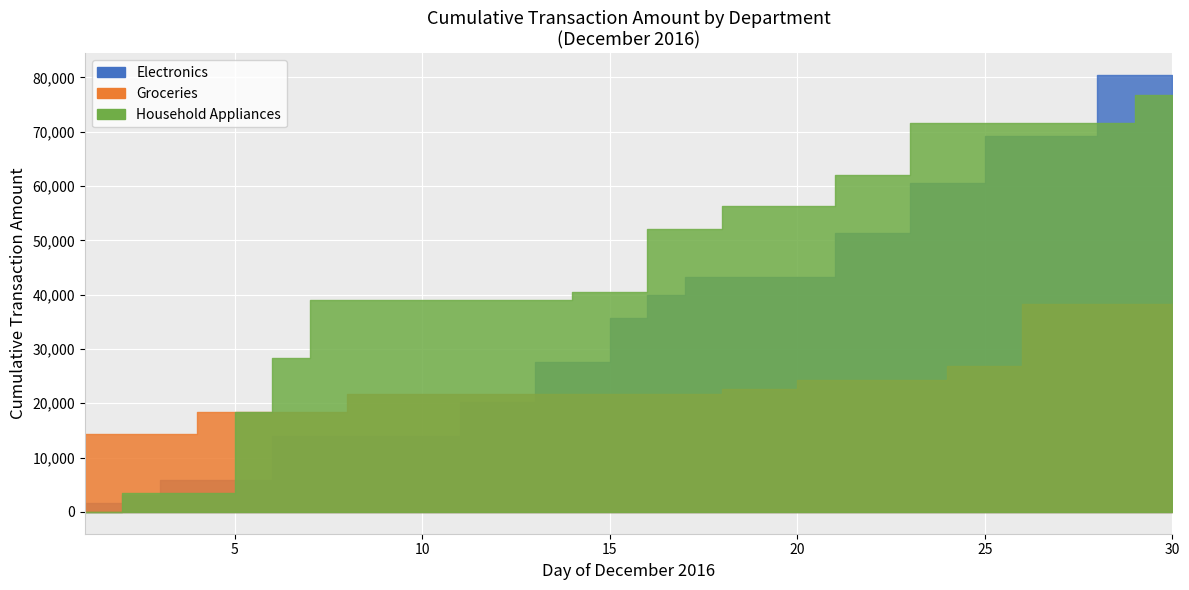

Does the chart display data point markers on the line(s)?

No